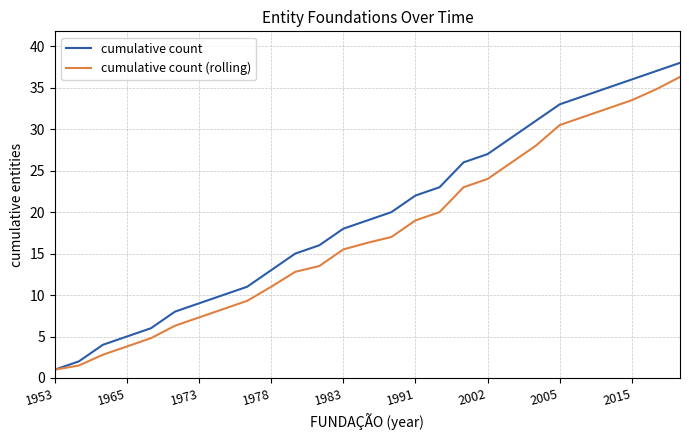

List the series in order of their peak value, highest first.

cumulative count, cumulative count (rolling)